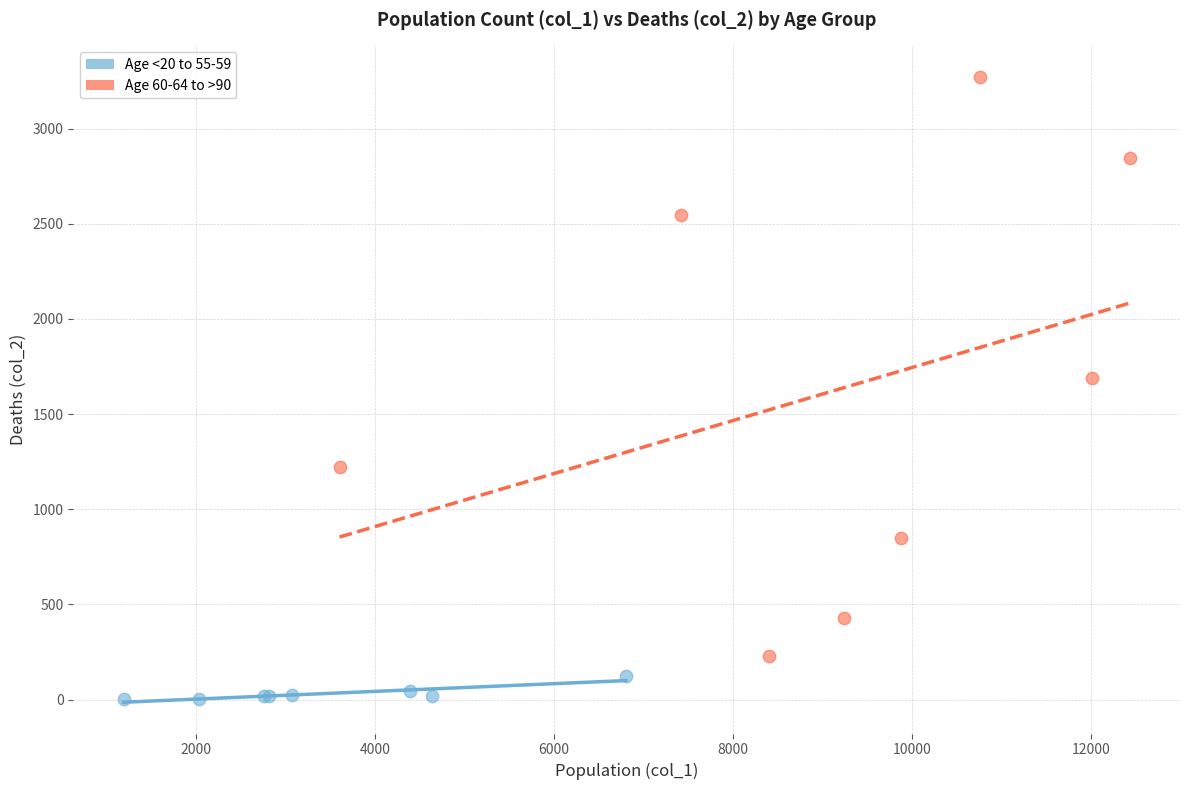

Which series has the widest spread of Y values?

Age 60-64 to >90